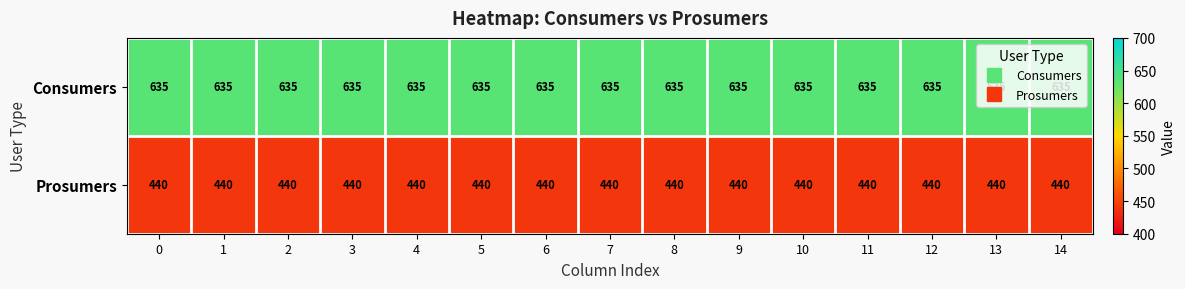

What is the spread (max minus min) of values at 7?

195